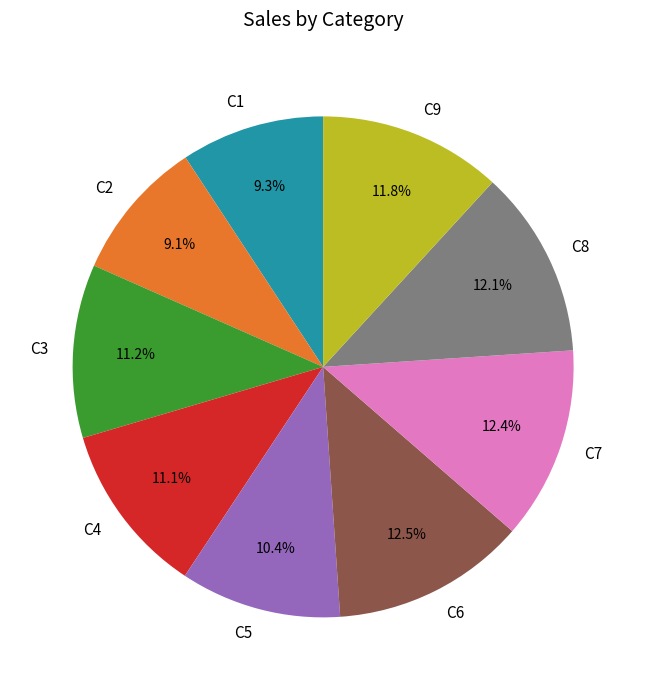

Approximately how many times larger is the value at C8 compared to C3?

1.1